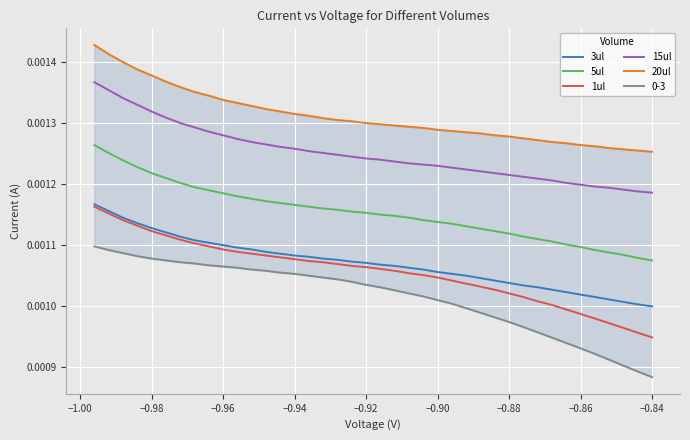

True or false: 1ul and 15ul intersect in this chart.

False